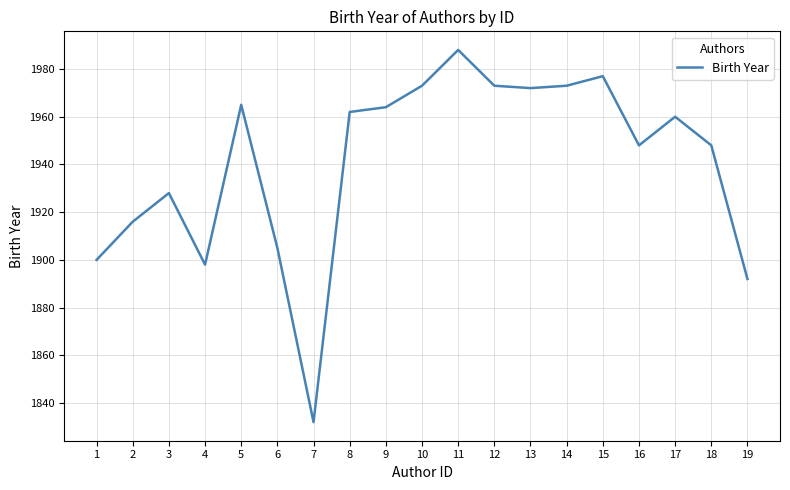

True or false: there are more than 0 points higher than both neighbors.

True